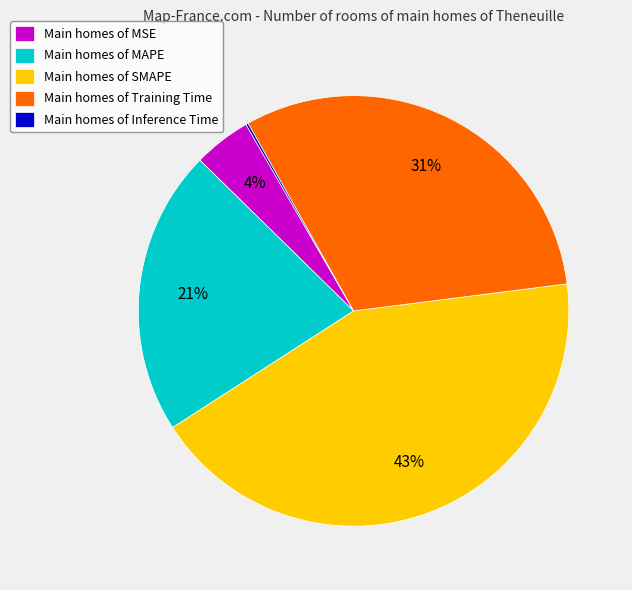

Do Main homes of Training Time and Main homes of SMAPE together represent more than half of the pie?

Yes